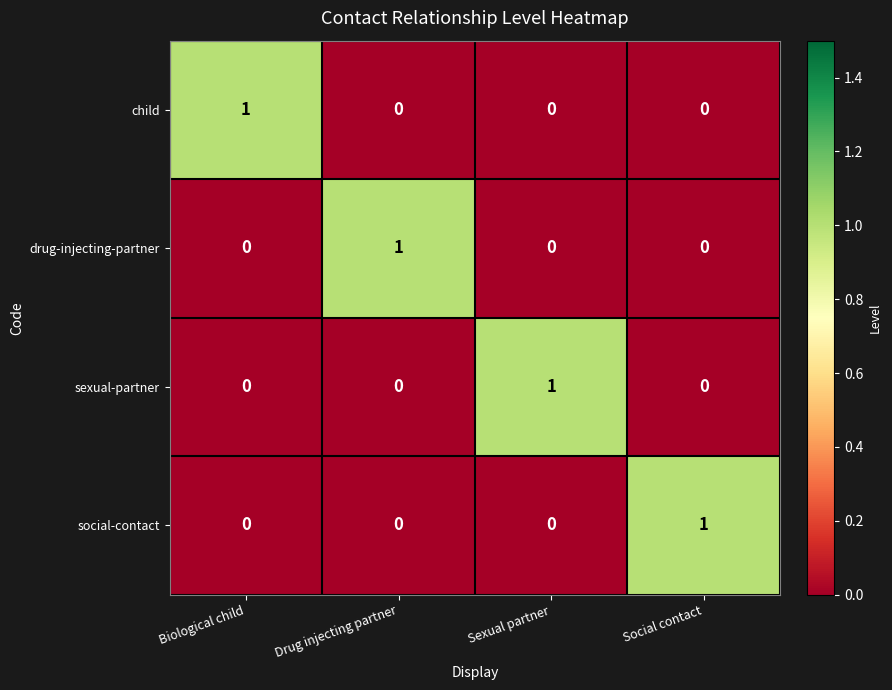

At how many categories does at least one series exceed 0?

4